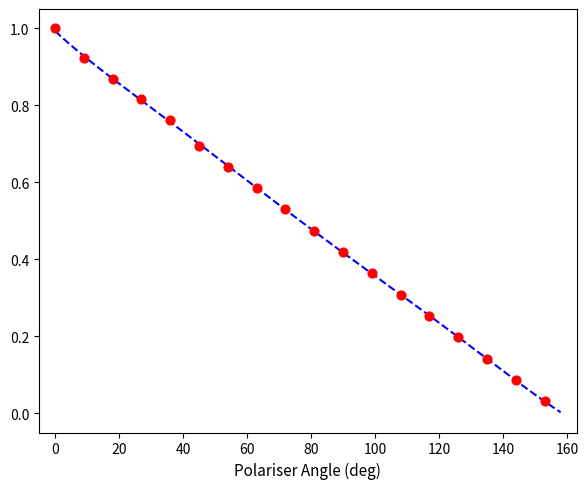

What is the range of X values (max minus min)?

153.0